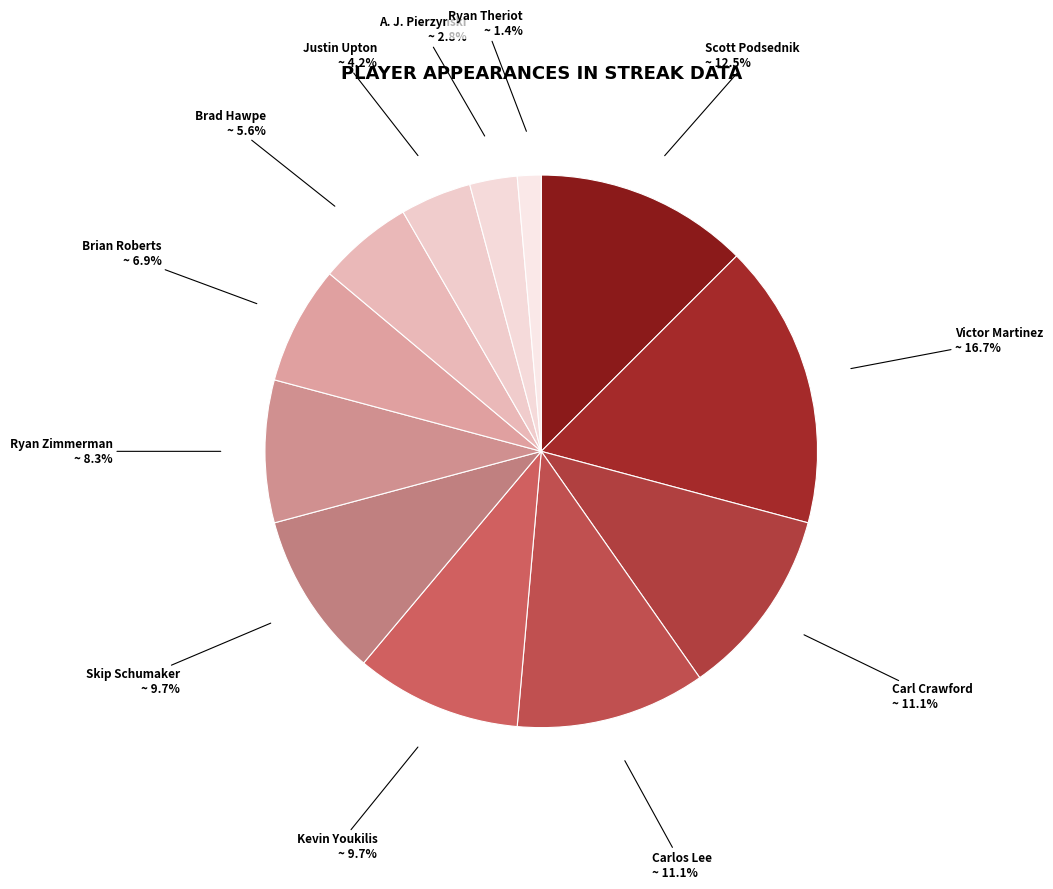

Which slice is the smallest?

Ryan Theriot